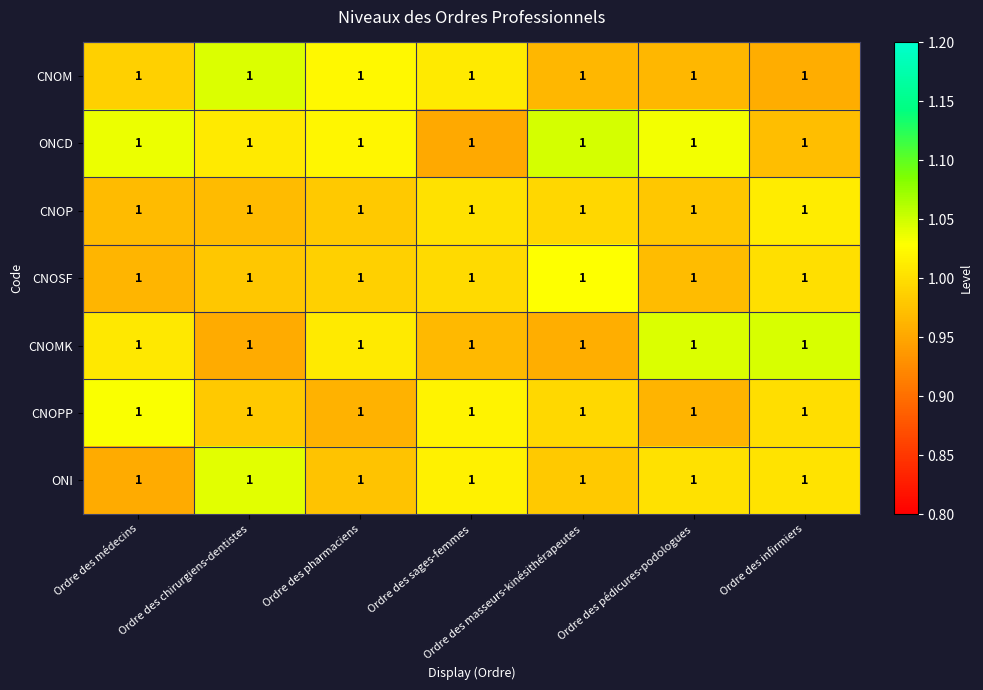

At how many categories does at least one series exceed 0?

7